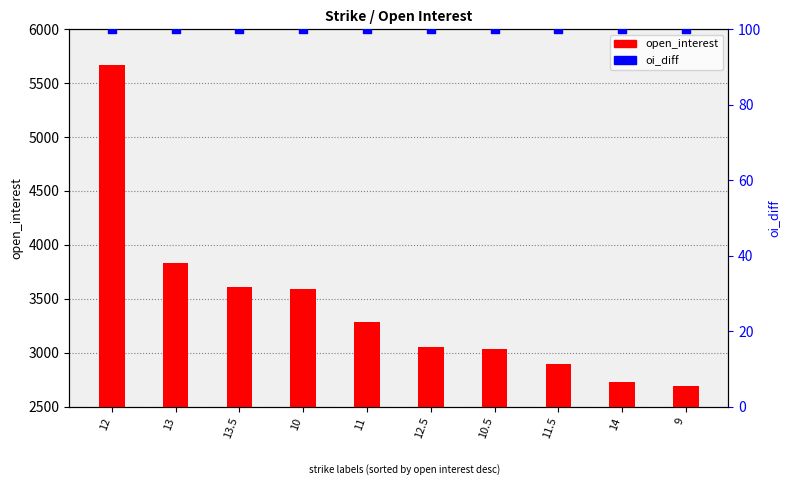

What is the total value across all series at 13?

3933